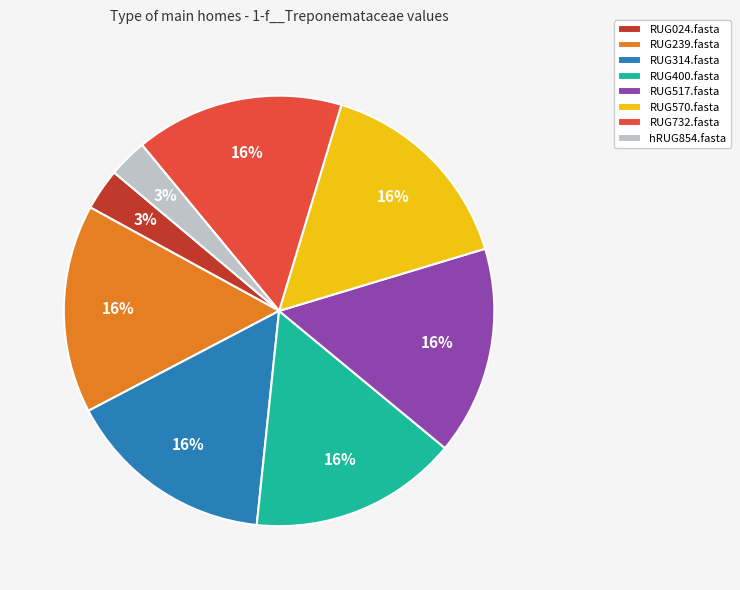

Between RUG024.fasta and RUG239.fasta, which is larger?

RUG239.fasta